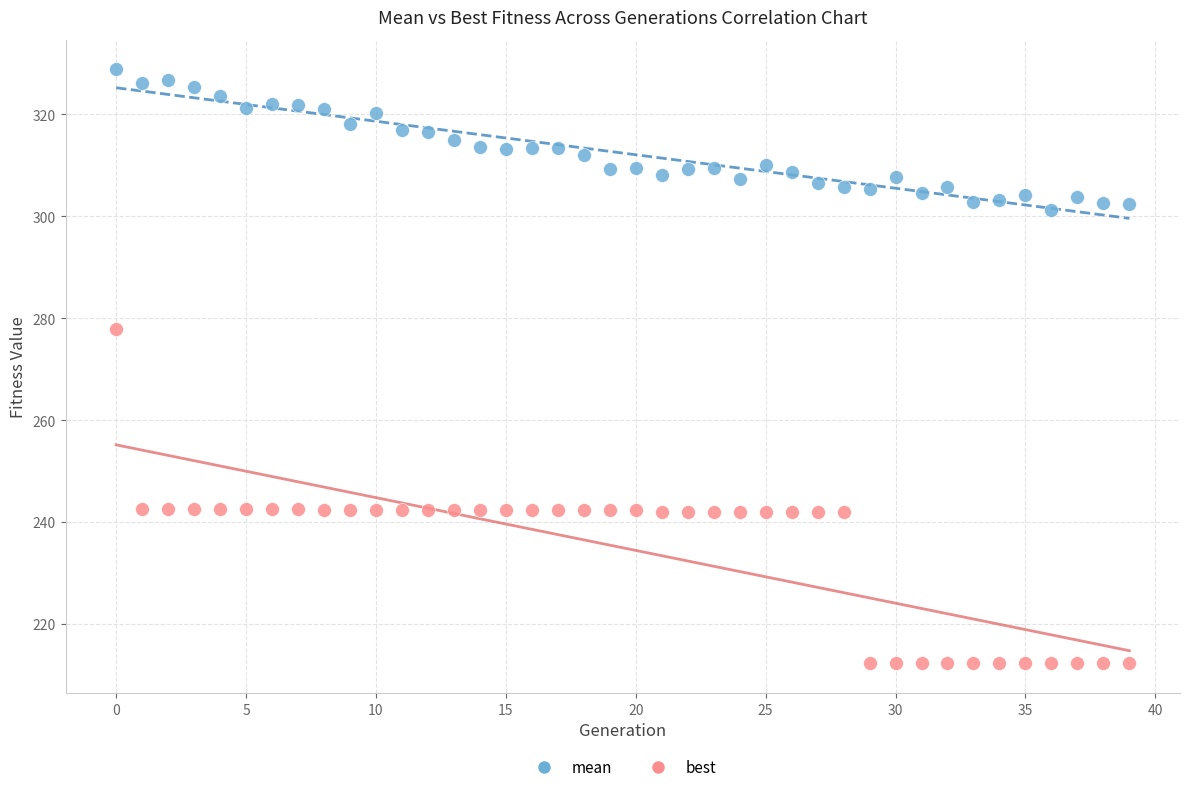

Across all data points, what is the range of Y values (max minus min)?

116.5